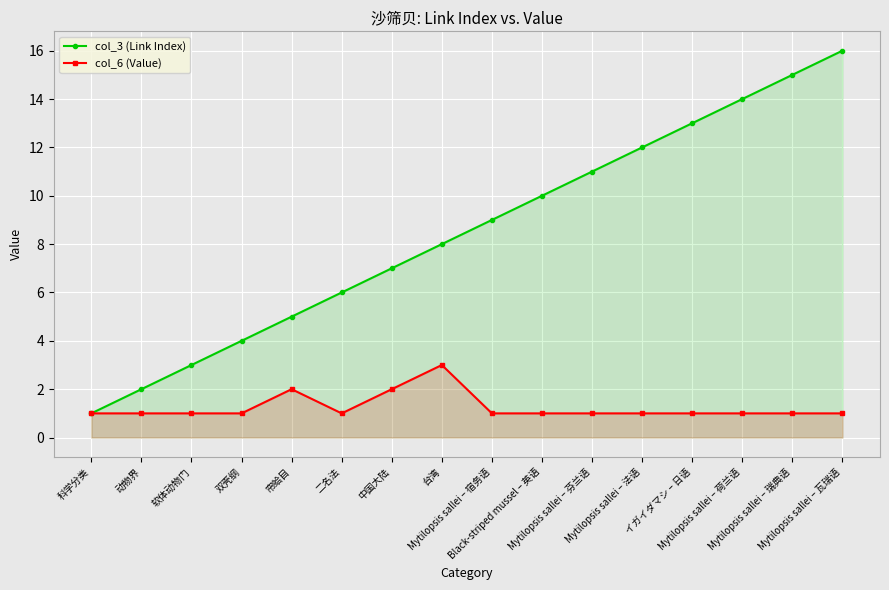

Between 双壳纲 and Mytilopsis sallei – 法语, which series saw the biggest shift?

col_3 (Link Index)